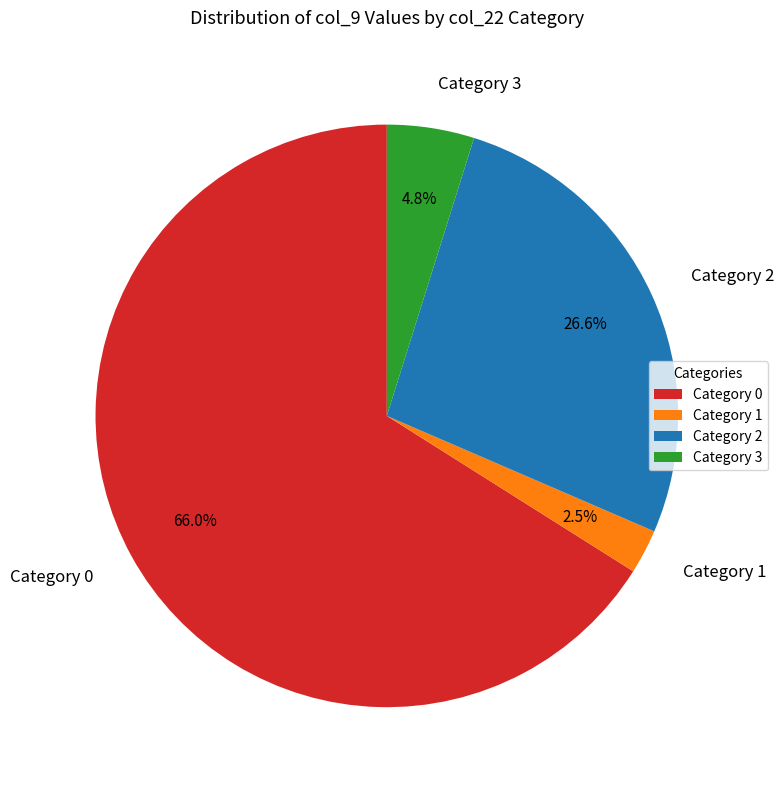

Does Category 0 account for over 50% of the chart?

Yes